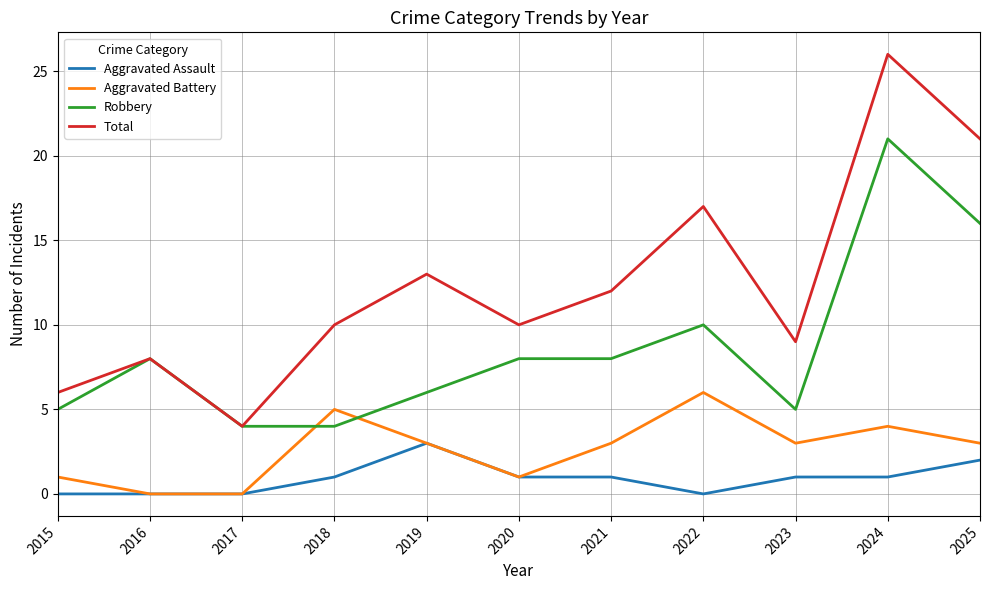

Rank the series by their average value, from highest to lowest.

Total, Robbery, Aggravated Battery, Aggravated Assault